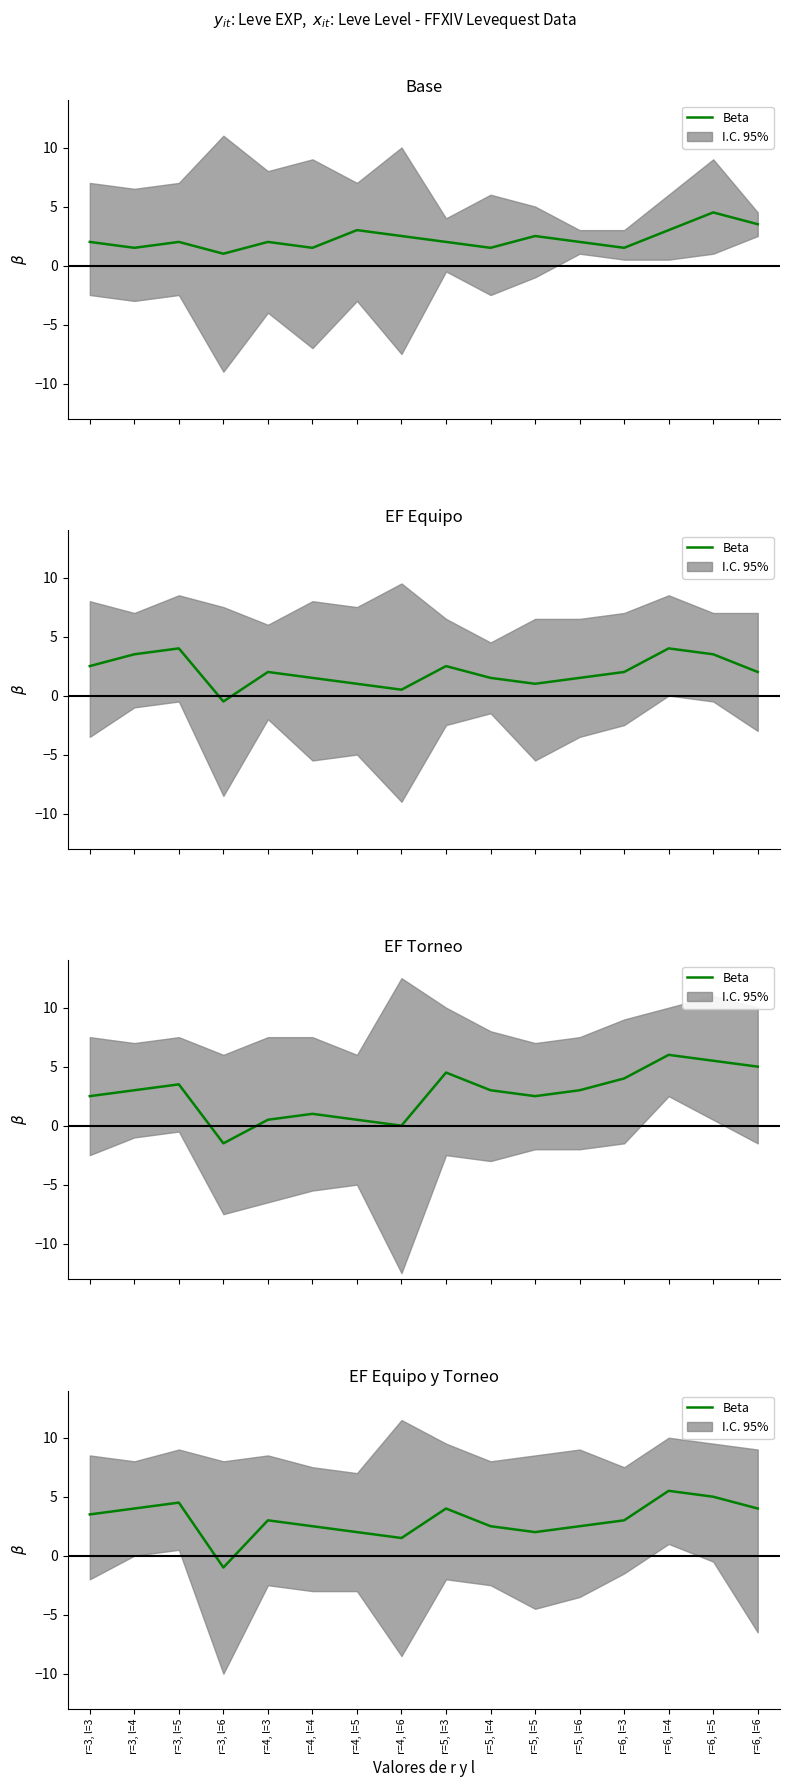

Rank the categories by value from highest to lowest.

r=6, l=4, r=6, l=5, r=3, l=5, r=3, l=4, r=5, l=3, r=6, l=6, r=3, l=3, r=4, l=3, r=6, l=3, r=4, l=4, r=5, l=4, r=5, l=6, r=4, l=5, r=5, l=5, r=4, l=6, r=3, l=6